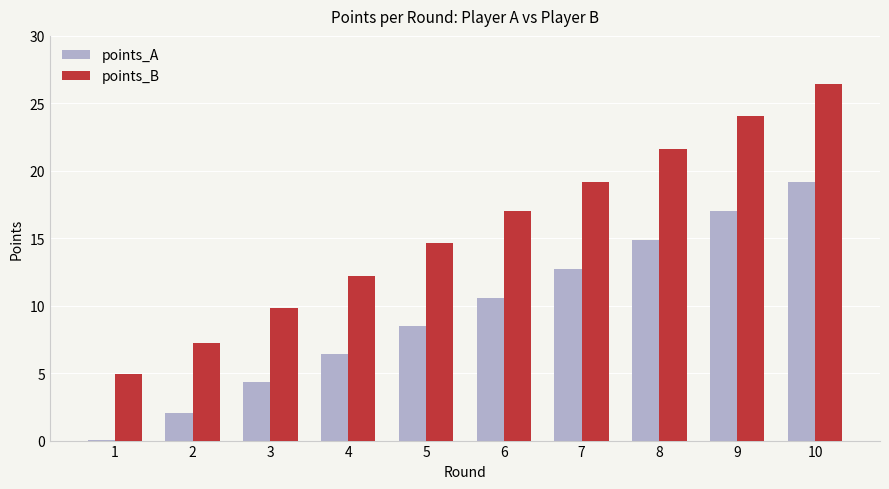

How many values in the points_A series exceed 10?

5